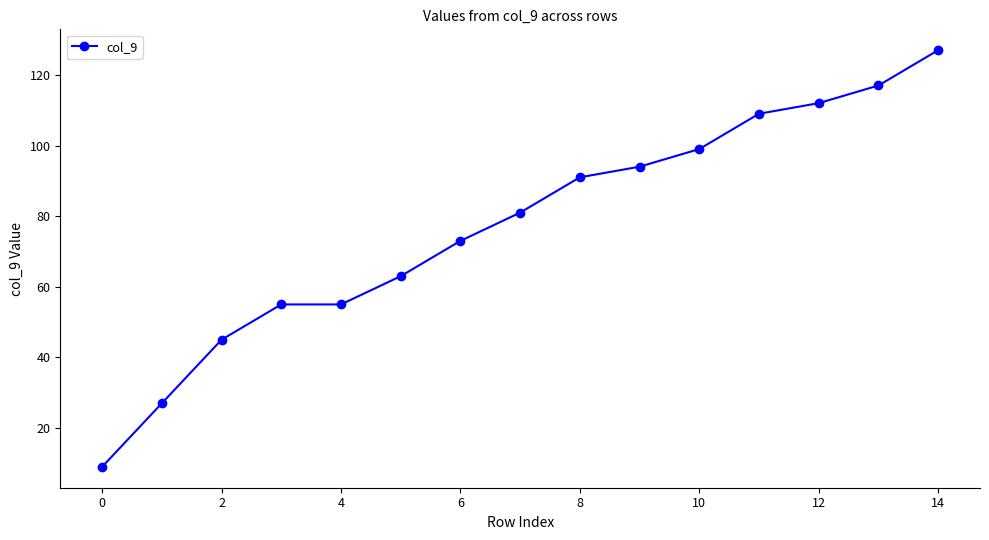

What is the difference between the maximum and minimum values?

118